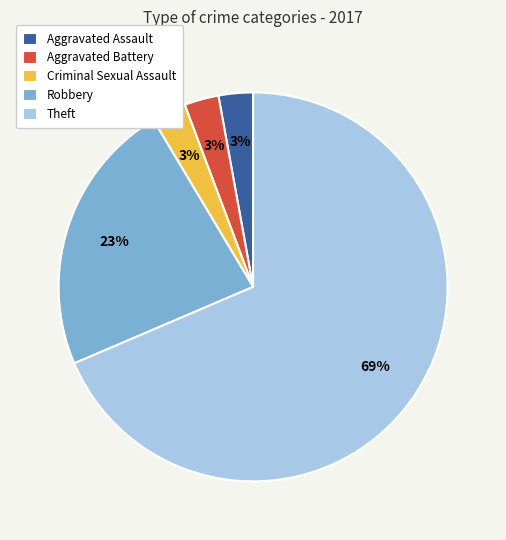

Combined, do Robbery and Aggravated Battery account for over 50%?

No